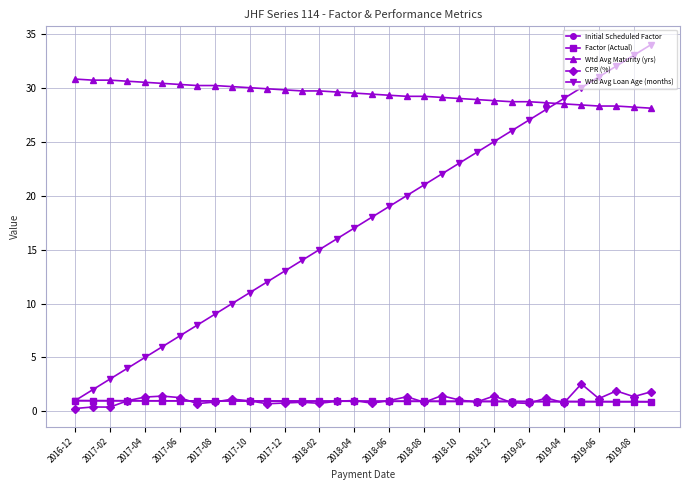

True or false: Wtd Avg Maturity (yrs) and CPR (%) cross at least once.

False